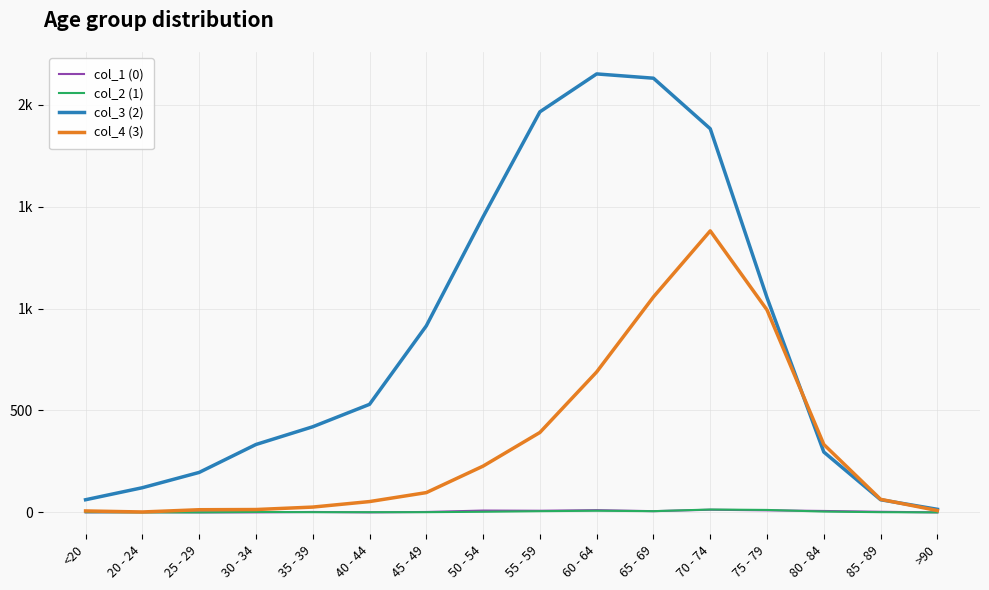

What is the sum of all col_3 (2) values?

13581